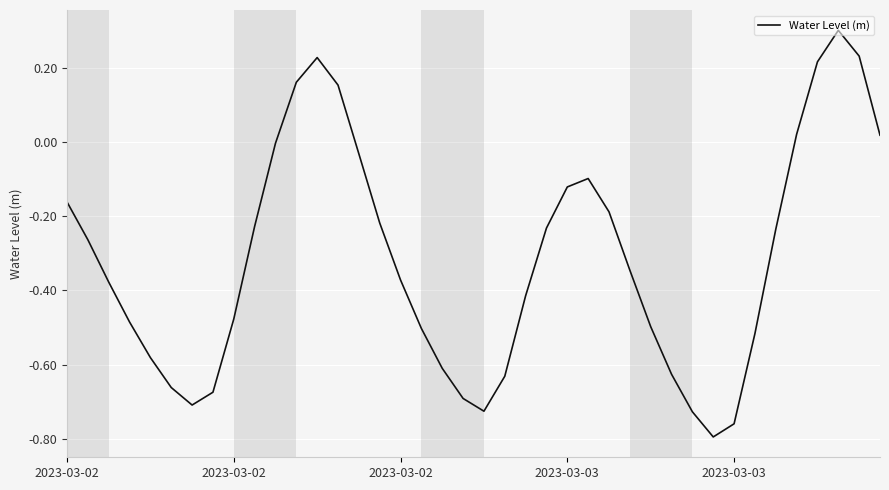

What is the maximum value shown in the chart?

0.3